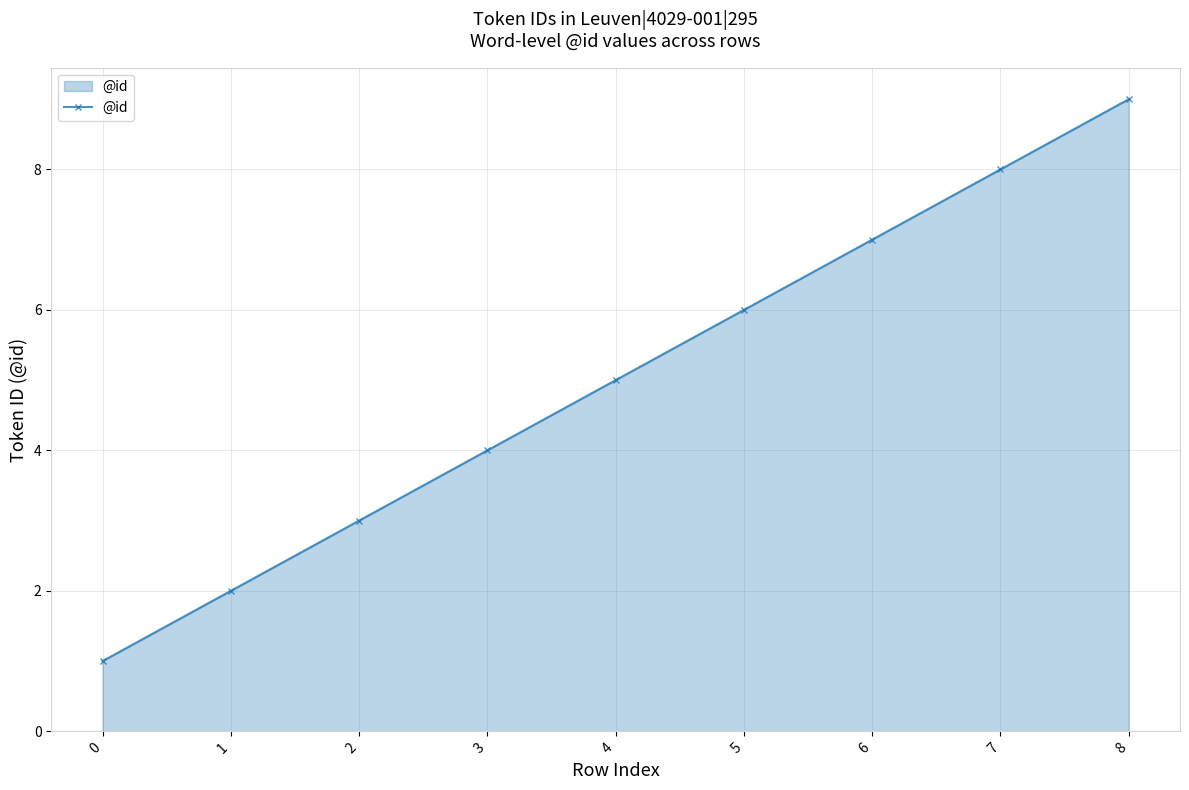

Count the values in the range 3 to 7.

5